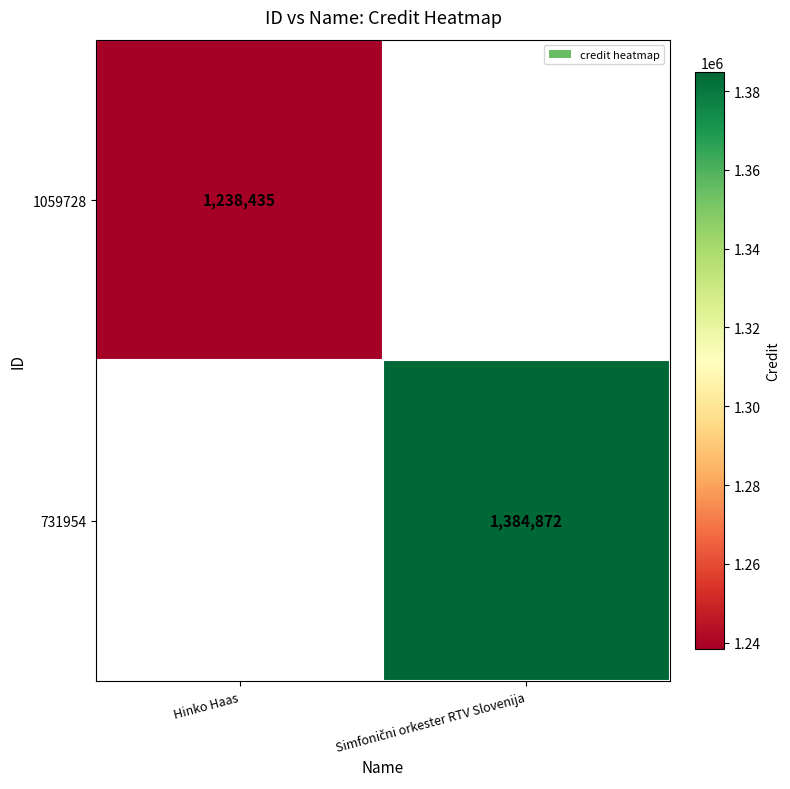

How many values in 731954 are above zero?

1